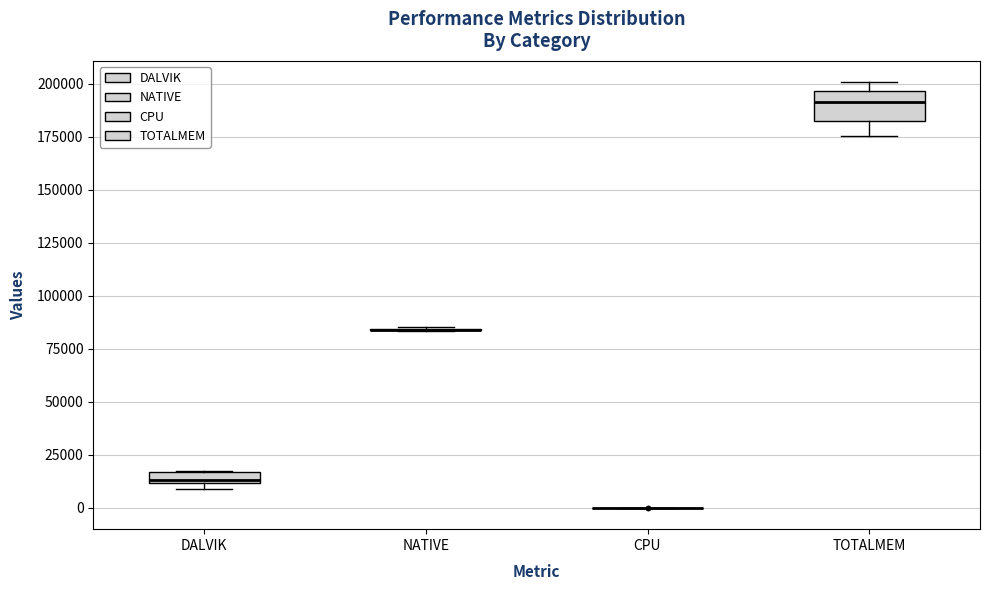

Comparing the boxes themselves (not the whiskers), which one is the tallest?

TOTALMEM